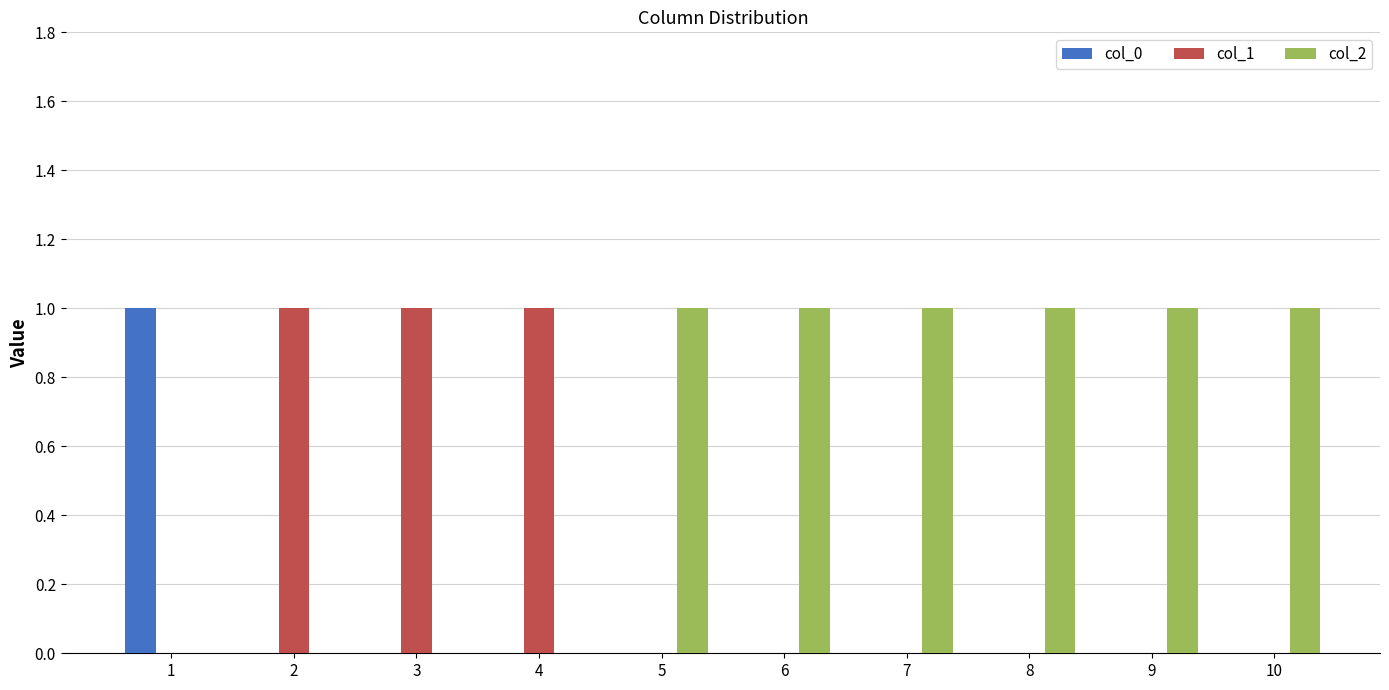

Is the value of col_2 at 6 greater than the value of col_0 at 4?

Yes